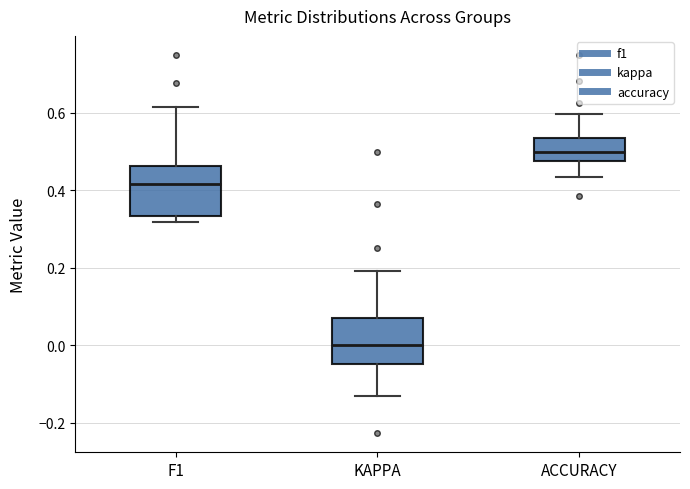

Where does the upper whisker of the box for F1 end on the y-axis? The values are not printed on the chart, so give them approximately, as read against the axis.

0.62